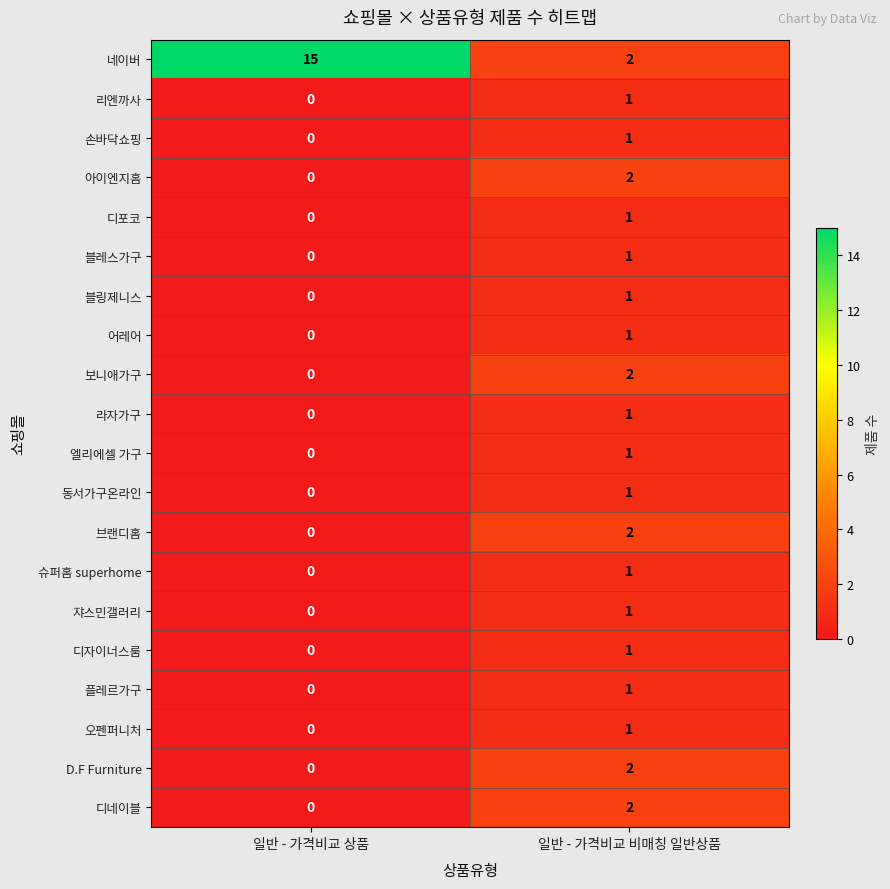

Which category has the highest value across all series?

일반 - 가격비교 상품